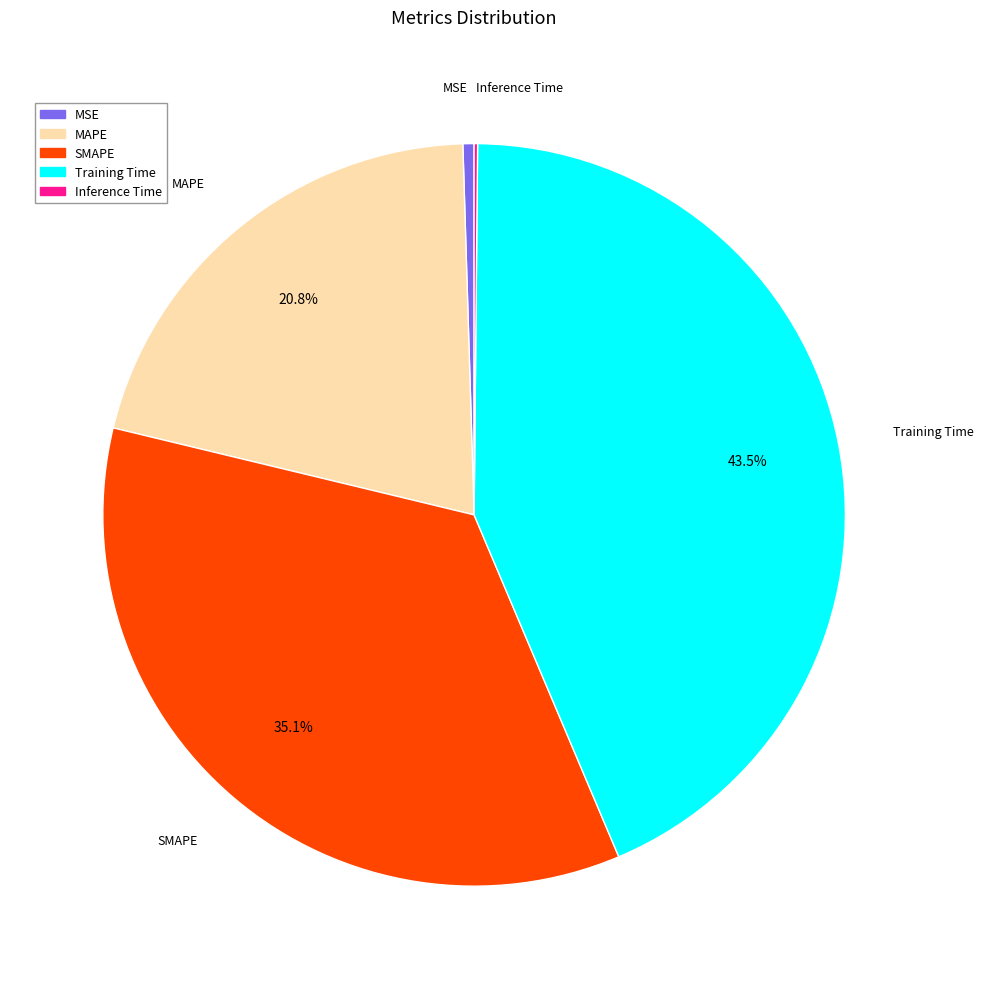

How much of the chart is everything except MAPE?

79.2%